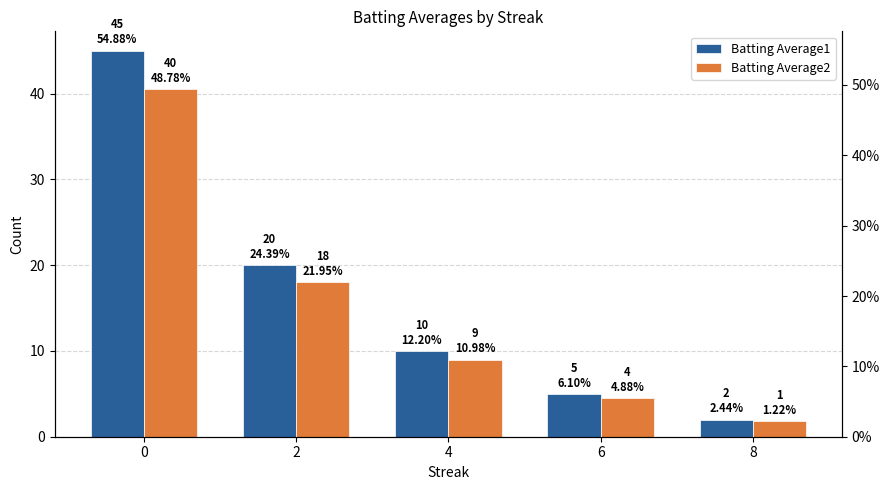

Which series has the largest range (max minus min)?

Batting Average1